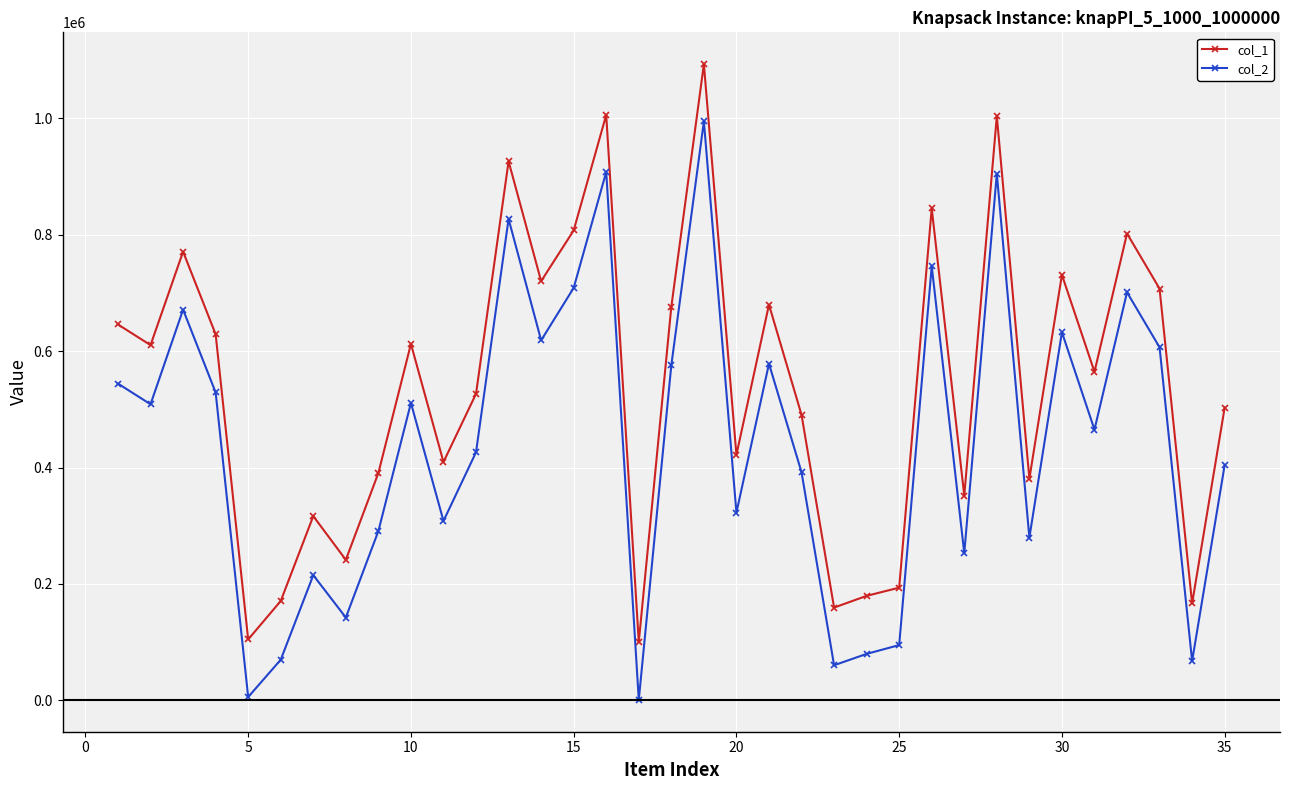

What is the maximum value for col_2?

995072